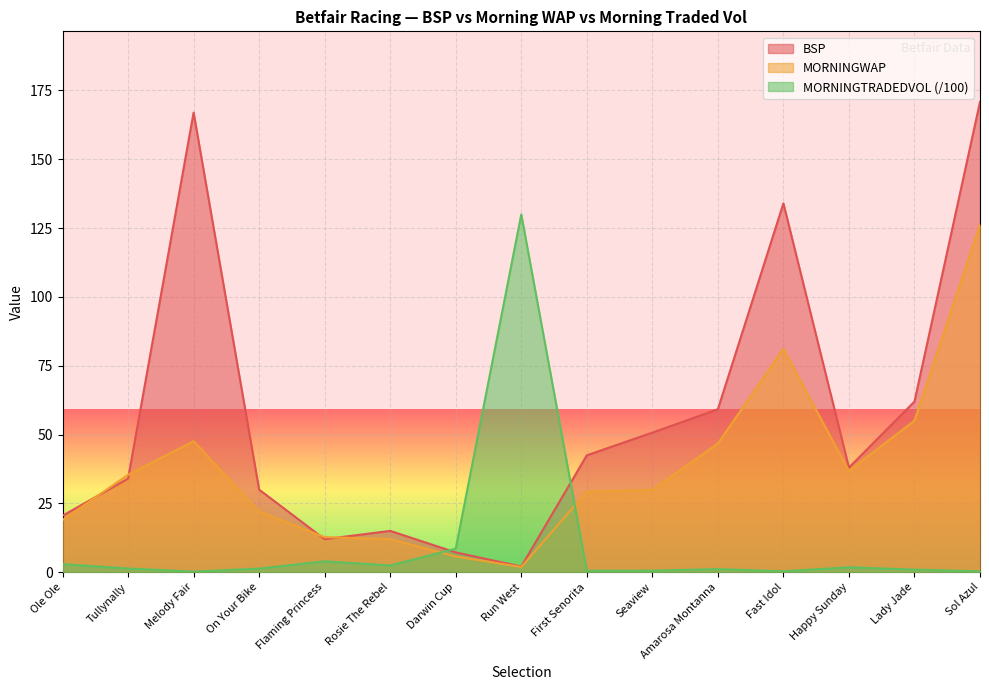

What is the greatest value displayed?

170.8